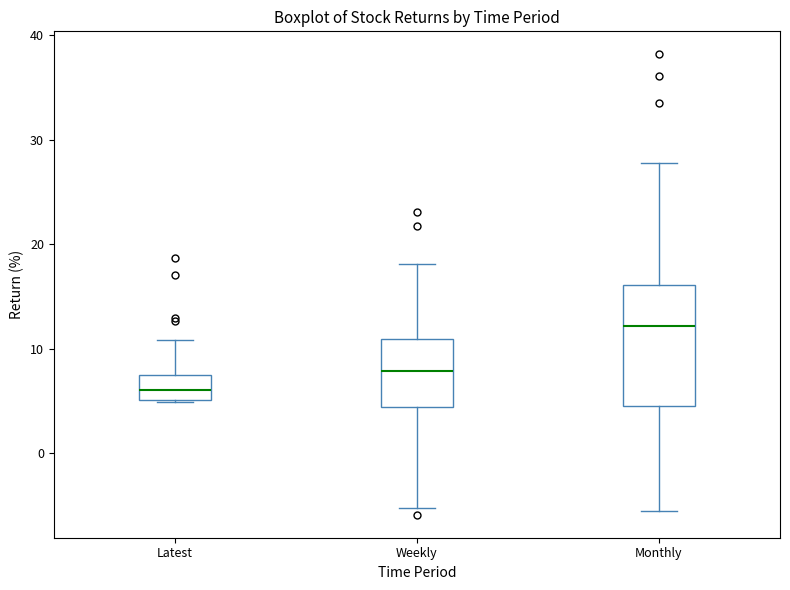

Reading left to right, read every box against the y-axis: the position of its median line, the range the box covers, and the ends of its whiskers. The values are not printed on the chart, so give them approximately, as read against the axis.

Latest: median 6, box 5 to 7, whiskers 5 to 11
Weekly: median 8, box 4 to 11, whiskers -5 to 18
Monthly: median 12, box 5 to 16, whiskers -6 to 28